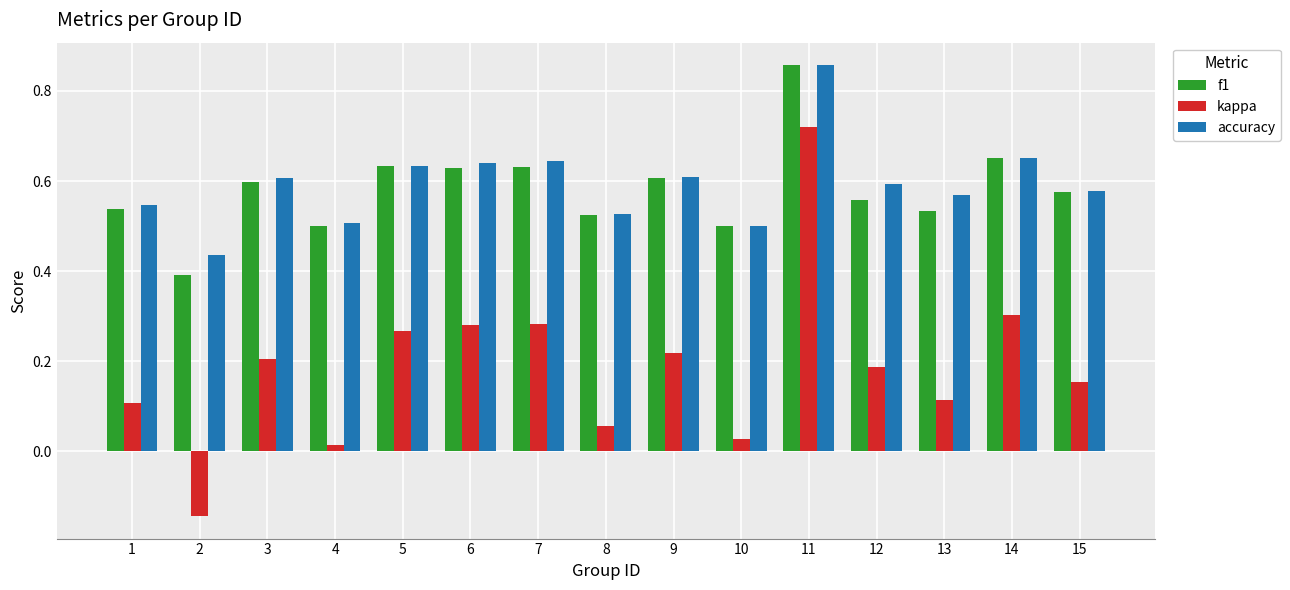

Count the f1 values in the range 0 to 1.

15